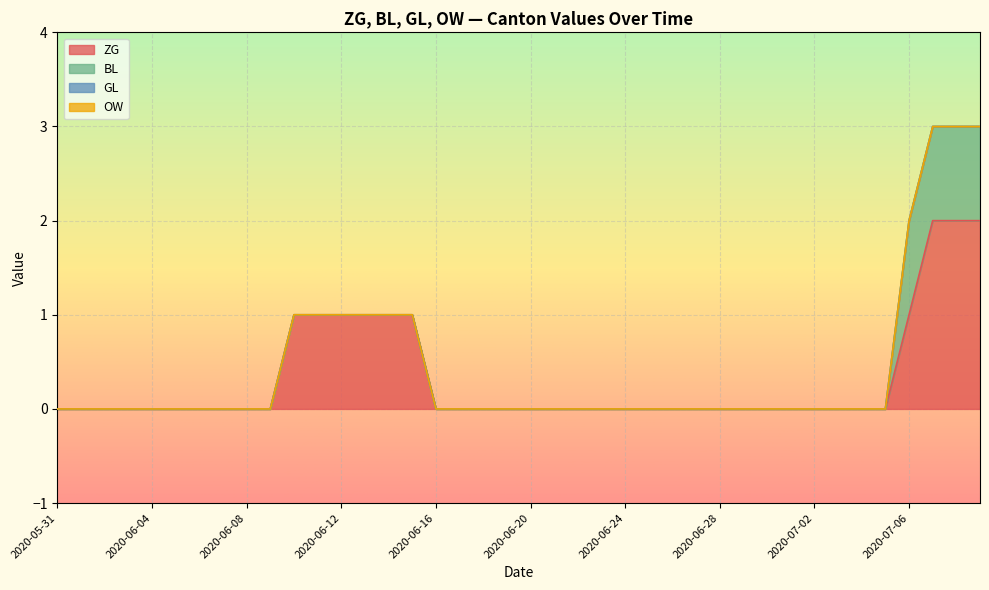

True or false: OW has more than 2 interior local peaks.

False